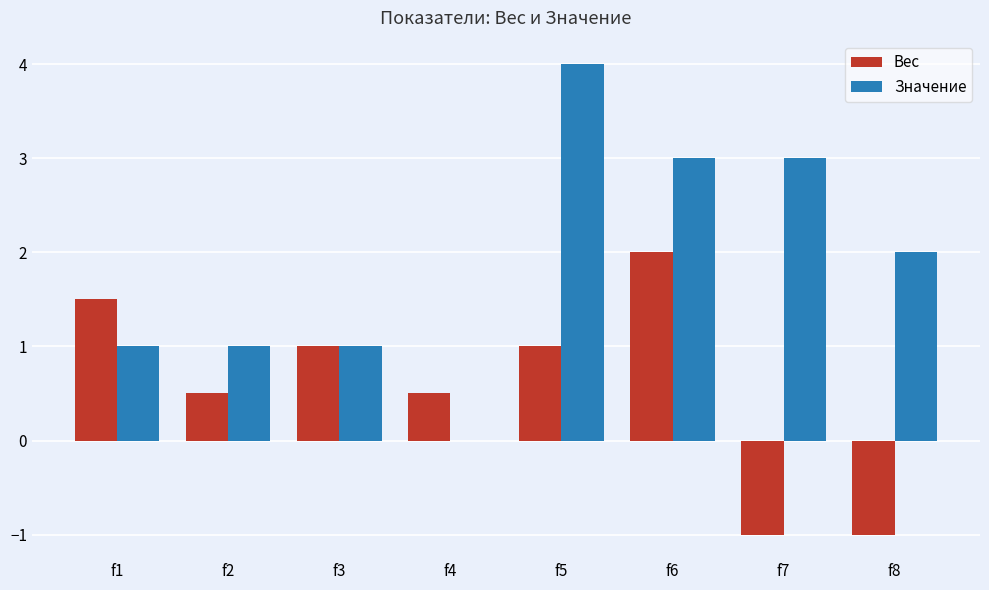

What is the highest value of the Вес series?

2.0